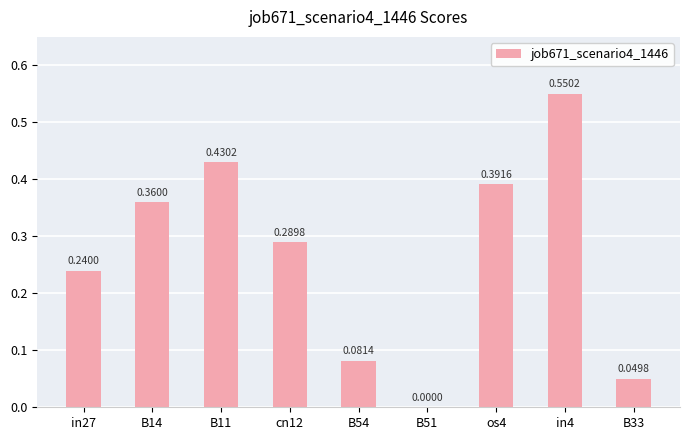

Which has a higher value, os4 or B51?

os4